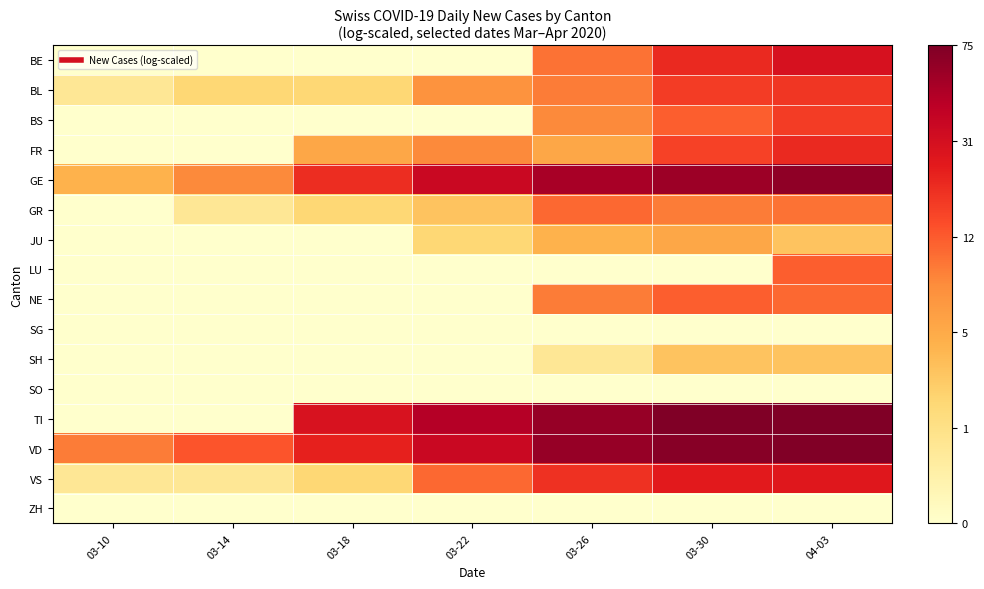

Reading right to left, list all the values displayed in this chart.

BE: 04-03=3.4	03-30=3.1	03-26=2.4	03-22=0.0	03-18=0.0	03-14=0.0	03-10=0.0
BL: 04-03=2.9	03-30=2.9	03-26=2.3	03-22=2.1	03-18=1.1	03-14=1.1	03-10=0.7
BS: 04-03=2.9	03-30=2.6	03-26=2.2	03-22=0.0	03-18=0.0	03-14=0.0	03-10=0.0
FR: 04-03=3.1	03-30=2.8	03-26=1.8	03-22=2.2	03-18=1.8	03-14=0.0	03-10=0.0
GE: 04-03=4.2	03-30=4.1	03-26=4.0	03-22=3.6	03-18=3.0	03-14=2.2	03-10=1.6
GR: 04-03=2.4	03-30=2.3	03-26=2.5	03-22=1.4	03-18=1.1	03-14=0.7	03-10=0.0
JU: 04-03=1.4	03-30=1.8	03-26=1.6	03-22=1.1	03-18=0.0	03-14=0.0	03-10=0.0
LU: 04-03=2.6	03-30=0.0	03-26=0.0	03-22=0.0	03-18=0.0	03-14=0.0	03-10=0.0
NE: 04-03=2.5	03-30=2.6	03-26=2.3	03-22=0.0	03-18=0.0	03-14=0.0	03-10=0.0
SG: 04-03=0.0	03-30=0.0	03-26=0.0	03-22=0.0	03-18=0.0	03-14=0.0	03-10=0.0
SH: 04-03=1.4	03-30=1.4	03-26=0.7	03-22=0.0	03-18=0.0	03-14=0.0	03-10=0.0
SO: 04-03=0.0	03-30=0.0	03-26=0.0	03-22=0.0	03-18=0.0	03-14=0.0	03-10=0.0
TI: 04-03=4.3	03-30=4.3	03-26=4.1	03-22=3.9	03-18=3.4	03-14=0.0	03-10=0.0
VD: 04-03=4.3	03-30=4.3	03-26=4.1	03-22=3.6	03-18=3.2	03-14=2.6	03-10=2.3
VS: 04-03=3.3	03-30=3.3	03-26=3.0	03-22=2.5	03-18=1.1	03-14=0.7	03-10=0.7
ZH: 04-03=0.0	03-30=0.0	03-26=0.0	03-22=0.0	03-18=0.0	03-14=0.0	03-10=0.0